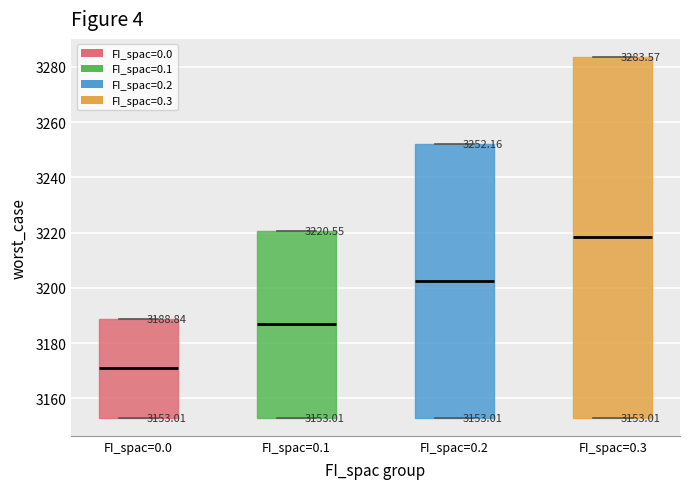

Comparing the boxes themselves (not the whiskers), which one is the tallest?

FI_spac=0.3